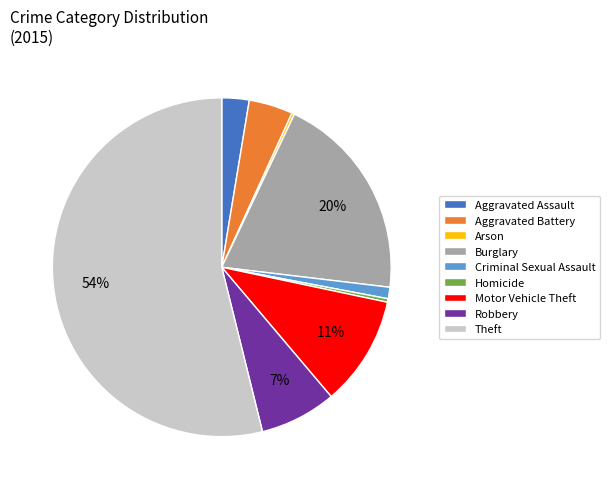

Between Motor Vehicle Theft and Homicide, which is larger?

Motor Vehicle Theft